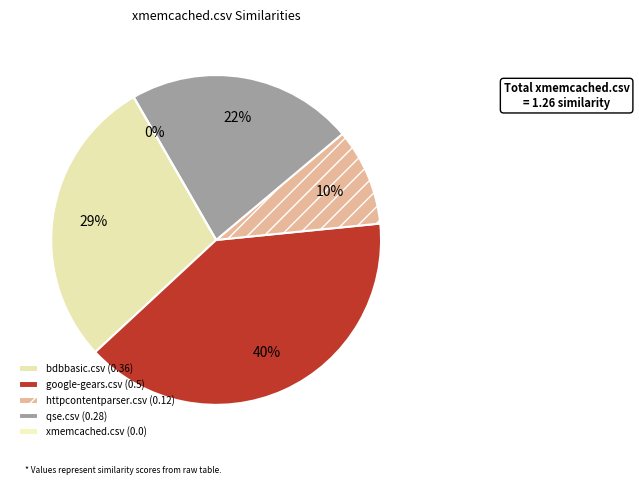

Does httpcontentparser.csv account for over 50% of the chart?

No